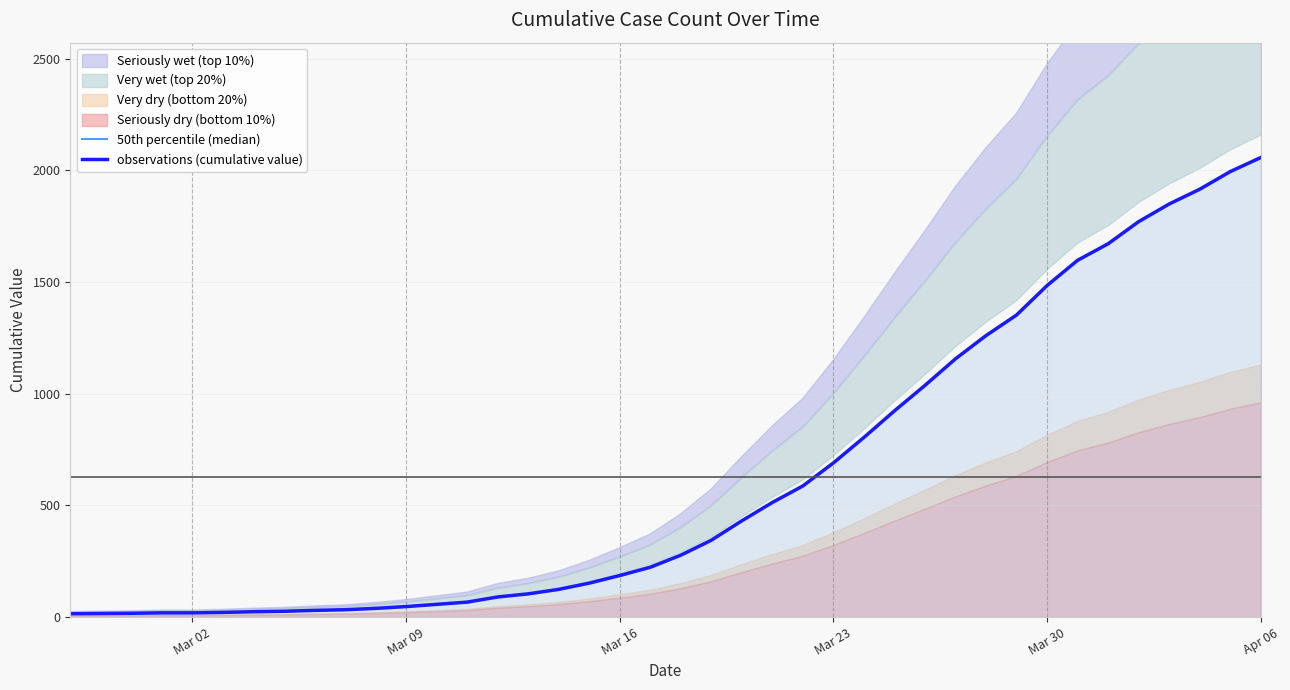

Is the value of 50th percentile (median) at 17 greater than the value of observations (cumulative value) at 37?

No